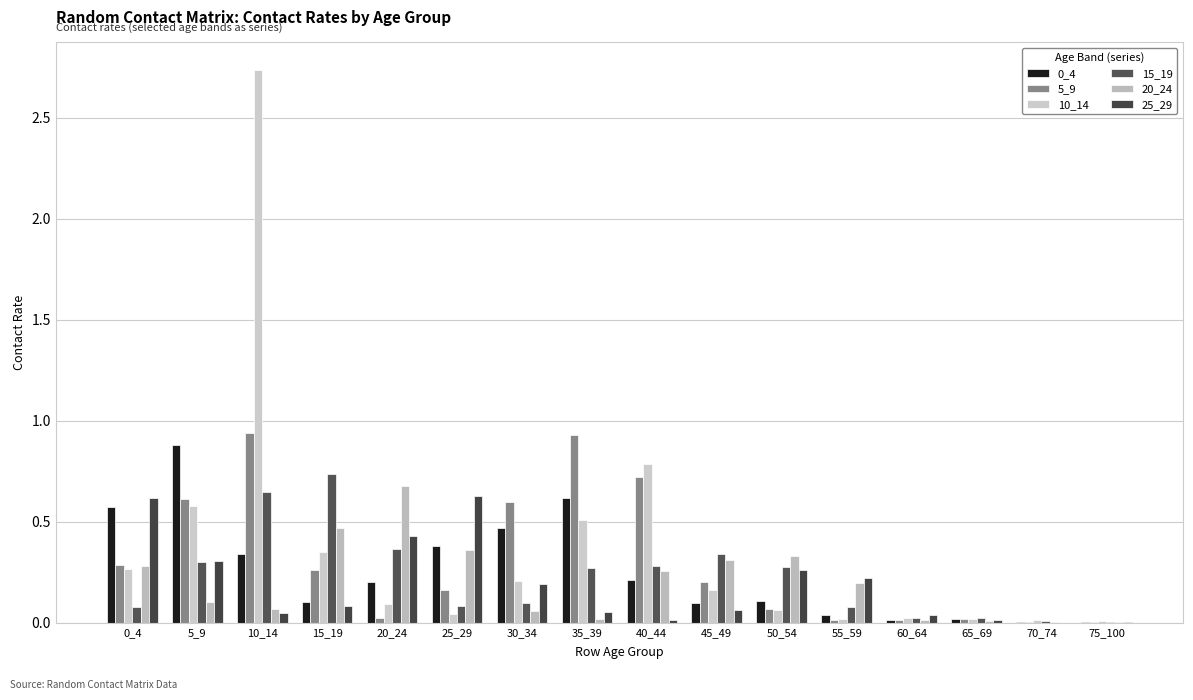

Between 25_29 and 65_69, which series saw the biggest shift?

25_29